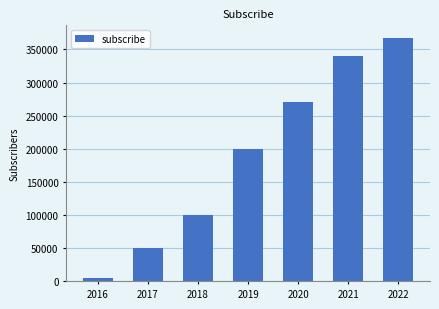

Reading left to right, what are all the values shown in this chart?

5000	51000	100000	200000	270000	340000	368000